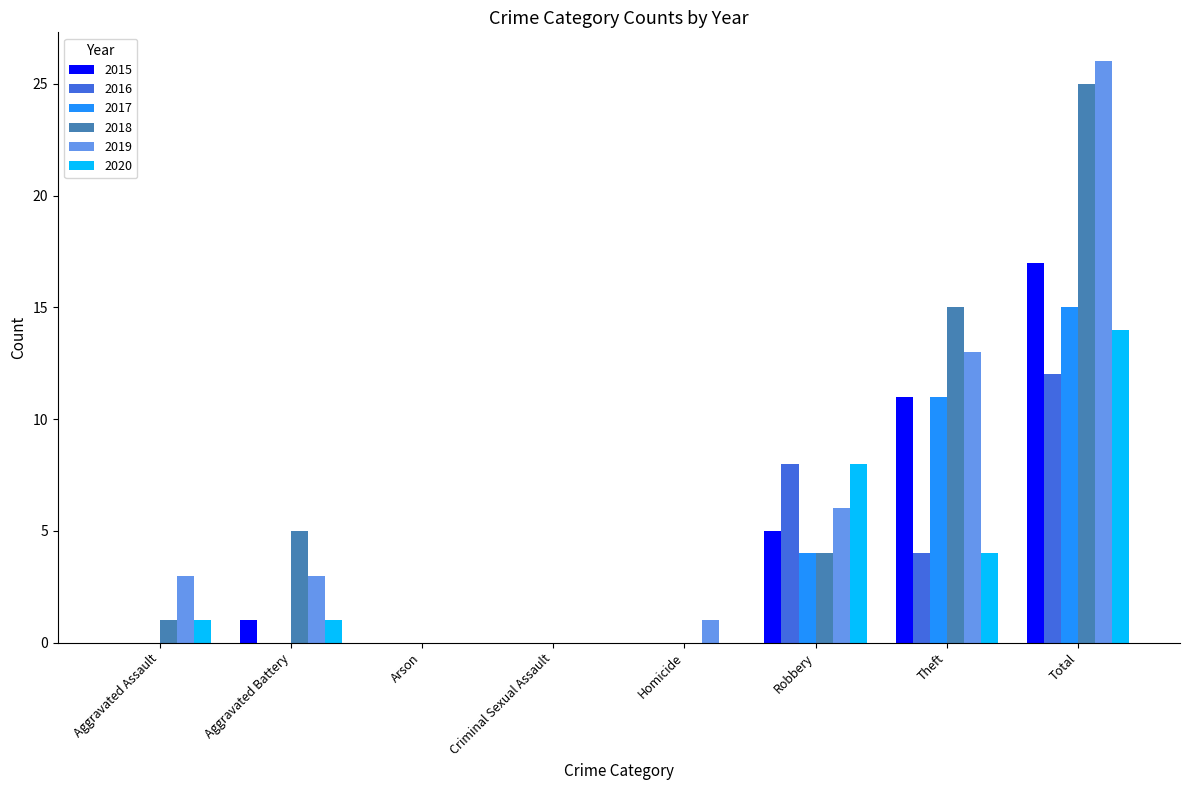

What is the difference between the 2019 values at Homicide and Aggravated Battery?

2